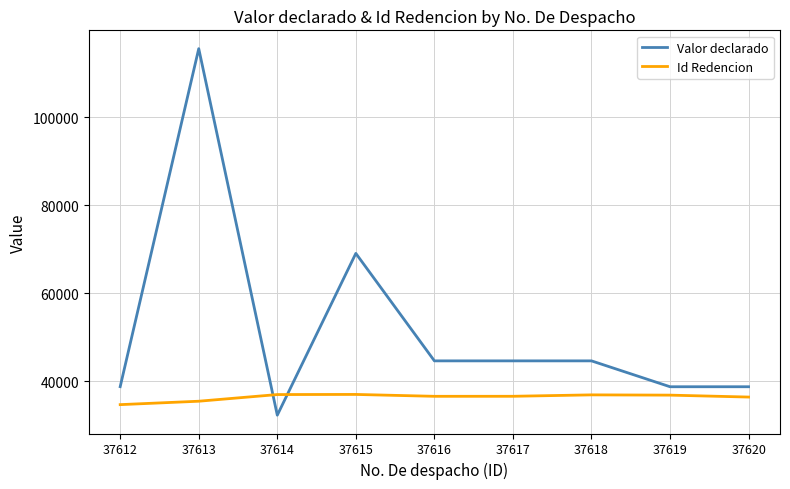

The value of Id Redencion at 37617 is 36558. True or false?

True